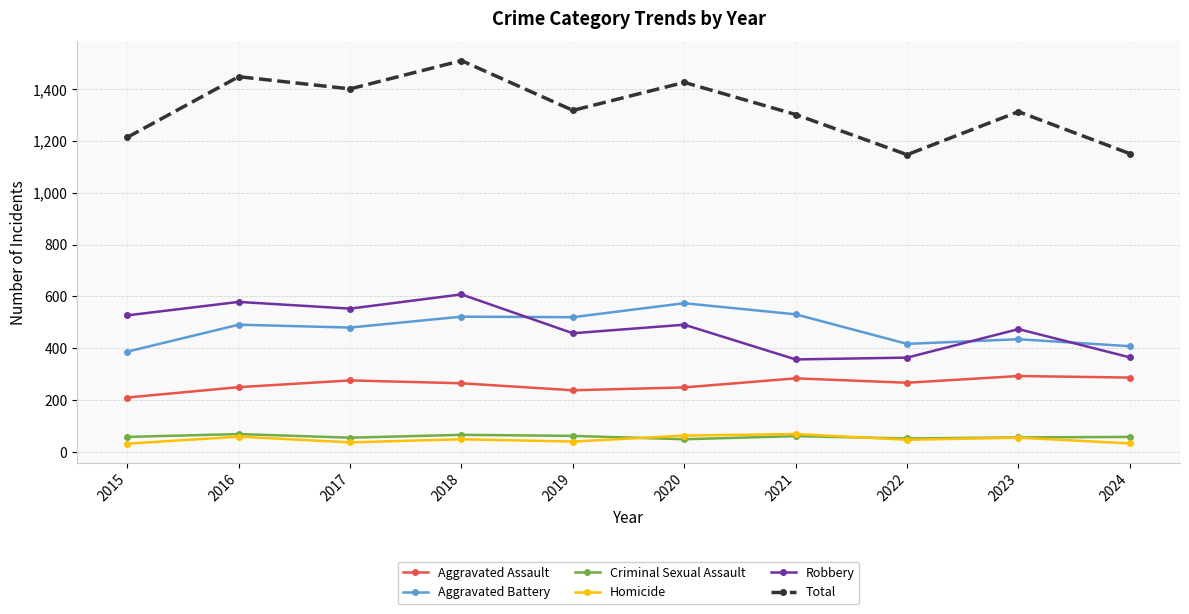

What is the maximum value for Robbery?

608